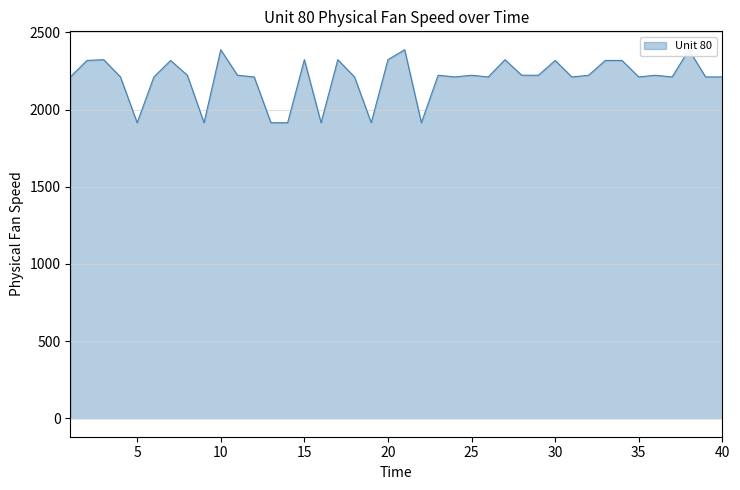

What is the difference between the maximum and minimum values?

472.7